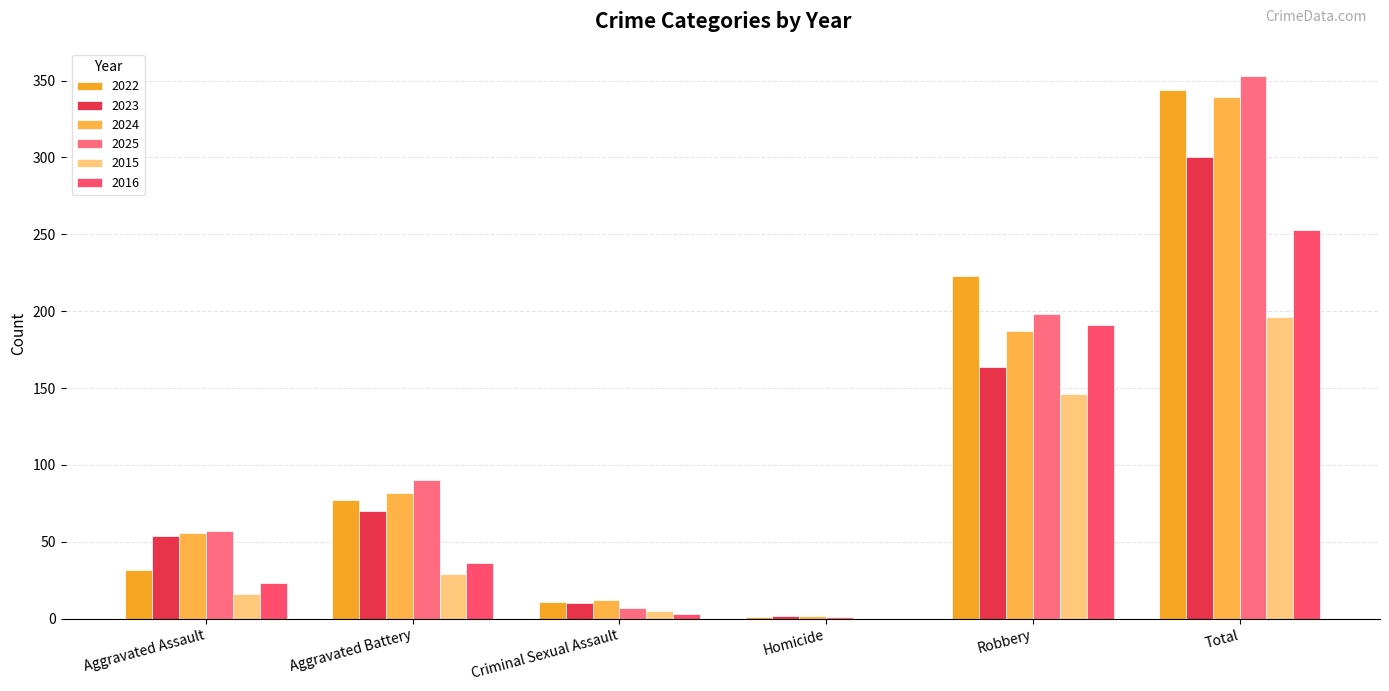

What is the maximum value for 2025?

353